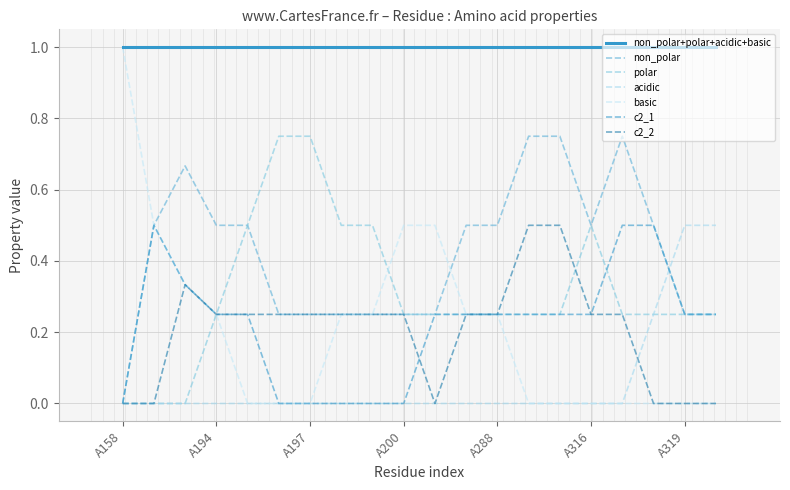

What is the maximum value shown in the chart?

1.0